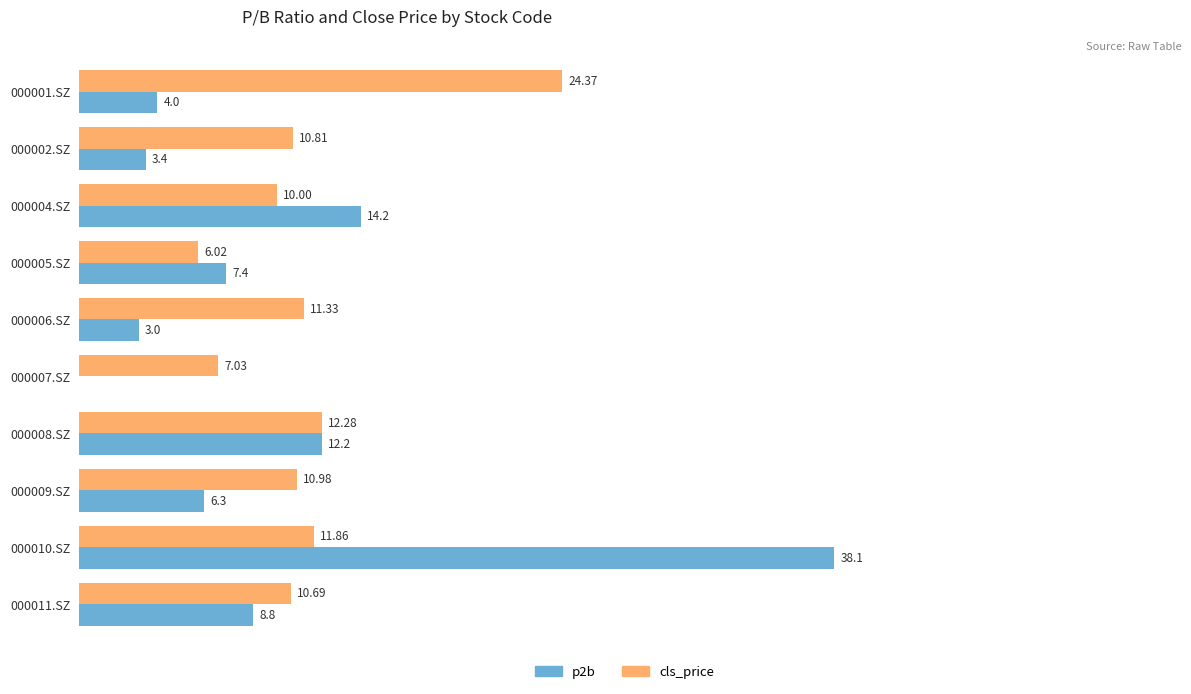

Is the value of p2b at 000007.SZ greater than the value of cls_price at 000011.SZ?

No